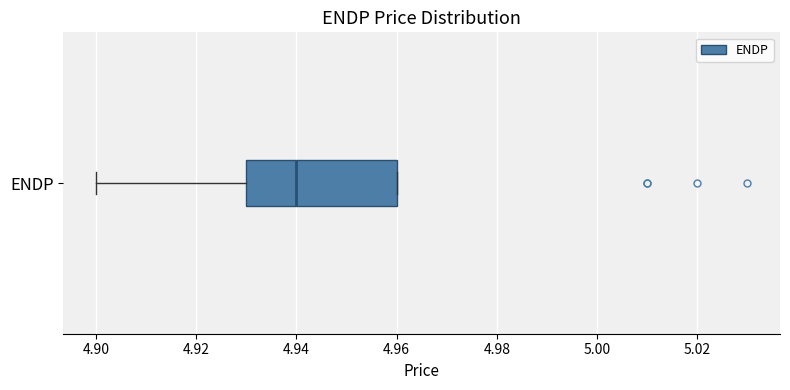

Where is the left edge of the box for ENDP on the x-axis? The values are not printed on the chart, so give them approximately, as read against the axis.

4.93